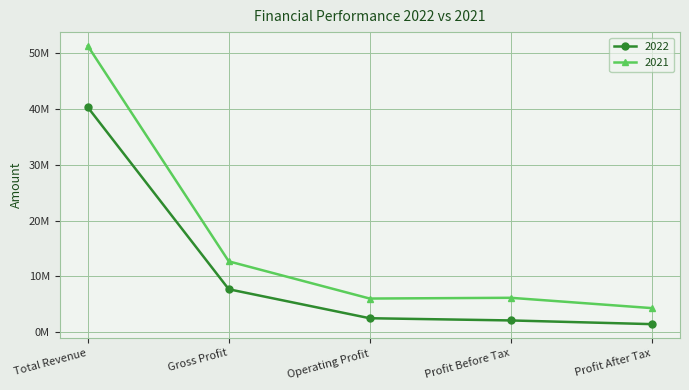

What are all the series names shown in the legend?

2022, 2021